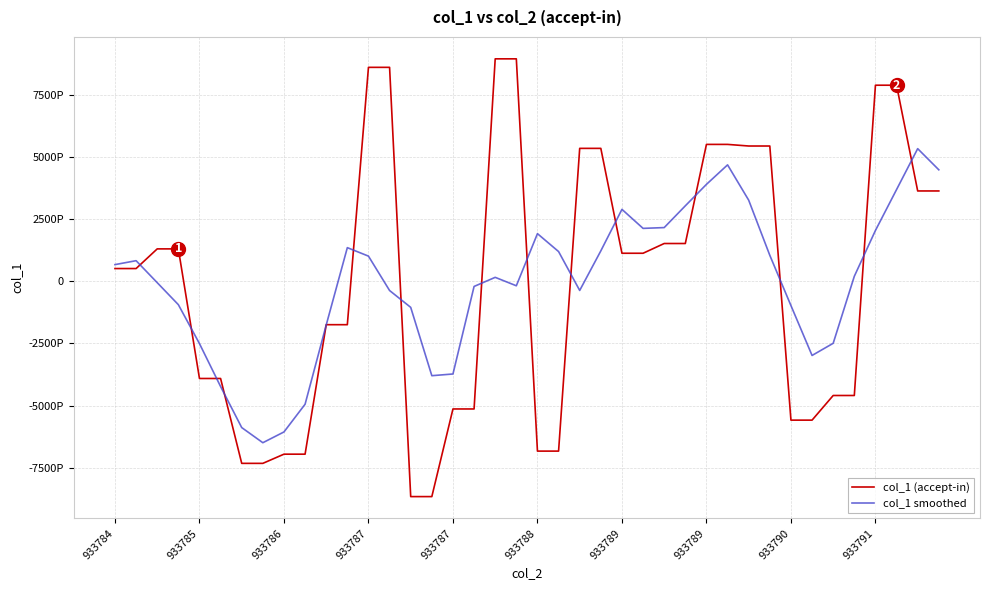

What is the difference between the maximum and minimum values in the col_1 (accept-in) series?

17591080867727978496